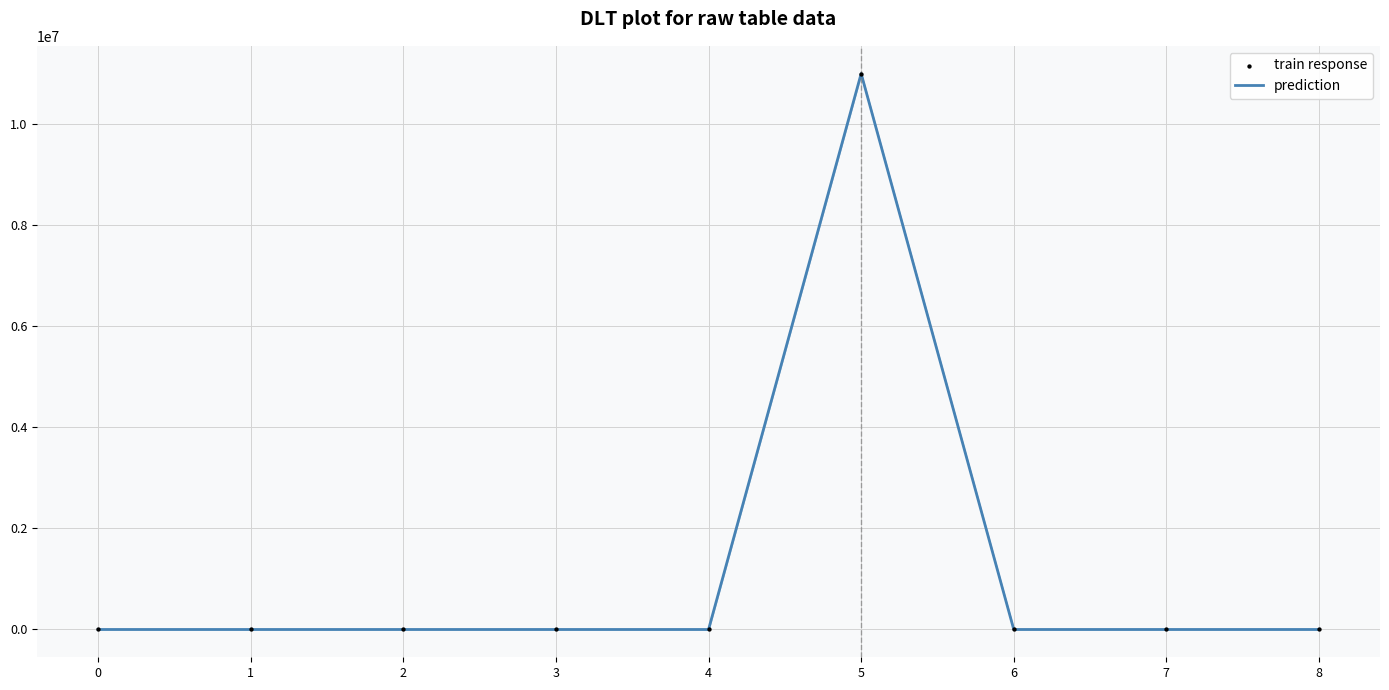

What is the difference between the maximum and minimum values?

11000000